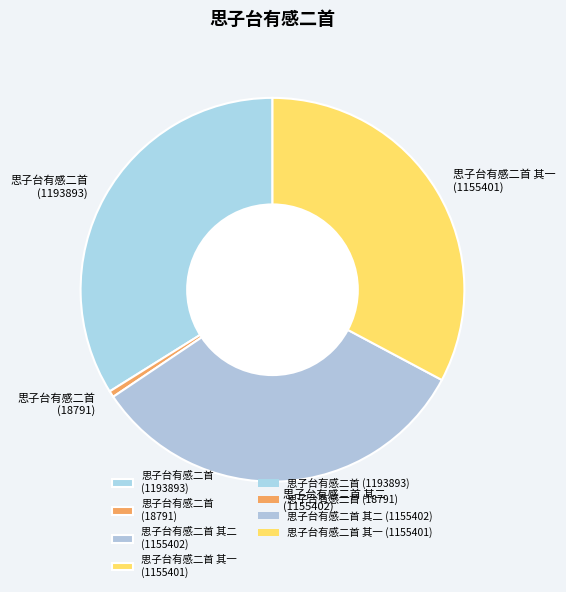

Is 思子台有感二首 其一 (1155401) the majority of the pie?

No